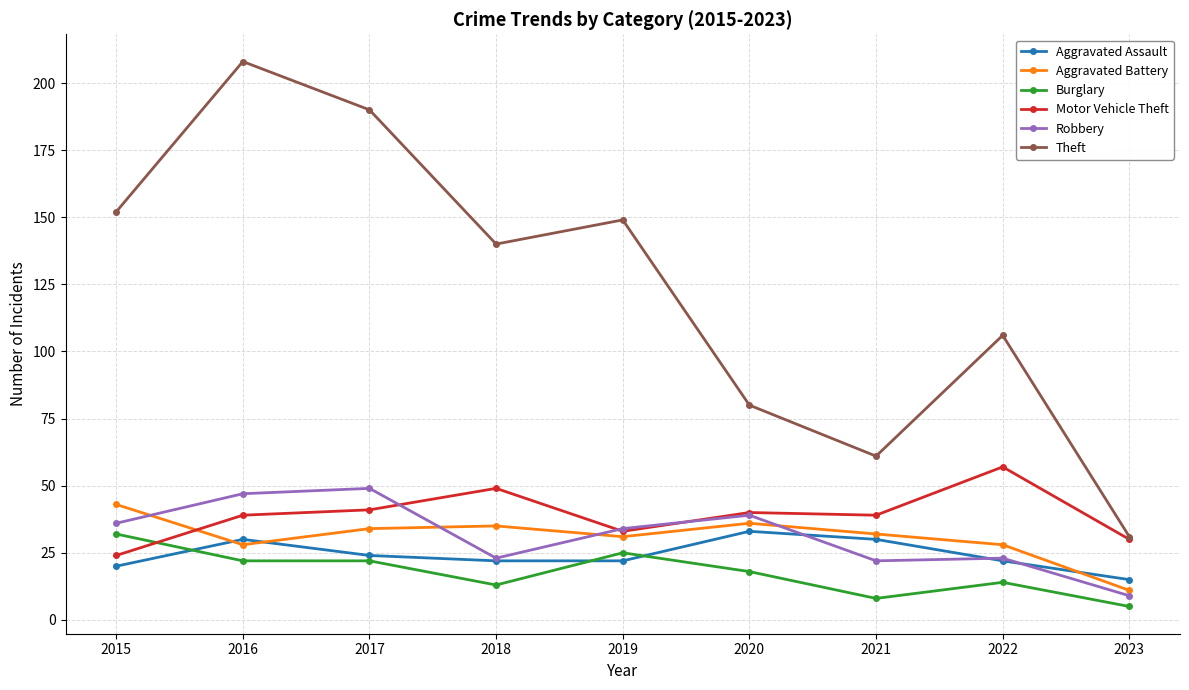

Which label corresponds to the smallest value in the chart?

2023